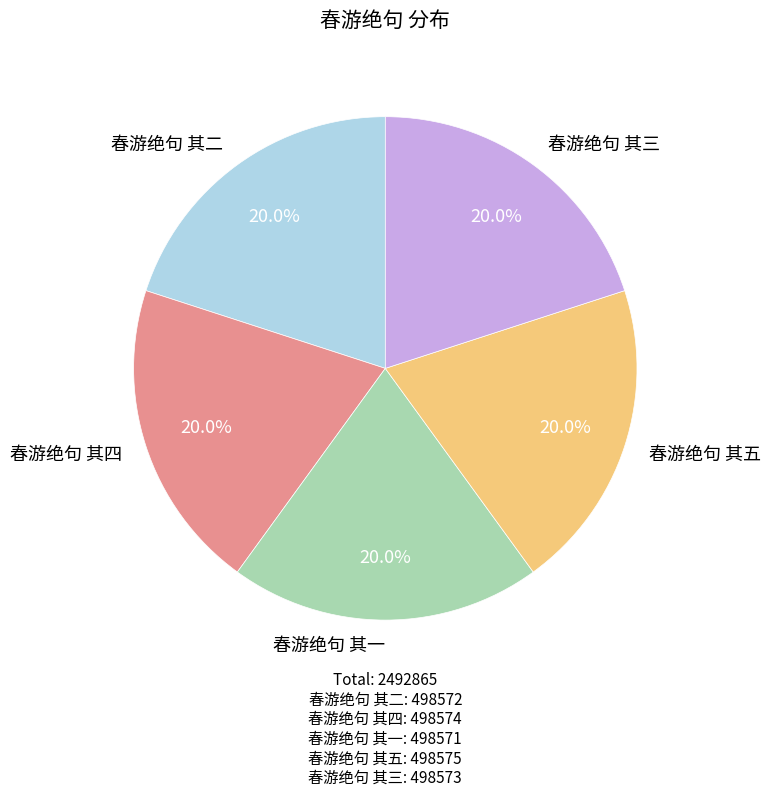

What is the ratio of the value at 春游绝句 其三 to the value at 春游绝句 其五?

1.0